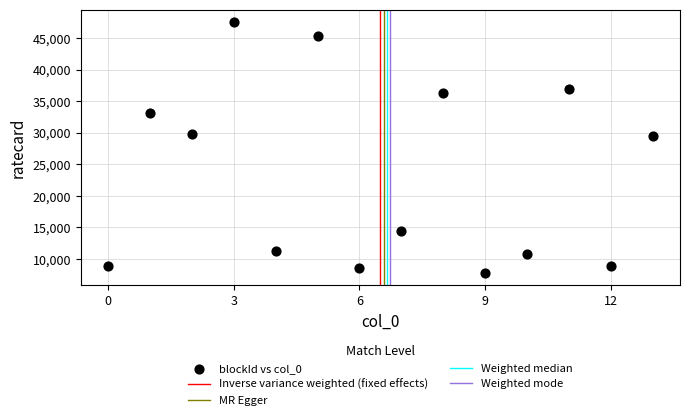

What is the range of Y values (max minus min)?

39690